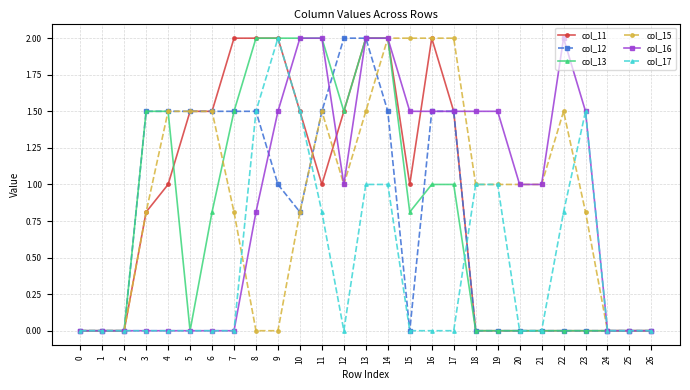

Is the value of col_17 at 3 greater than the value of col_13 at 10?

No